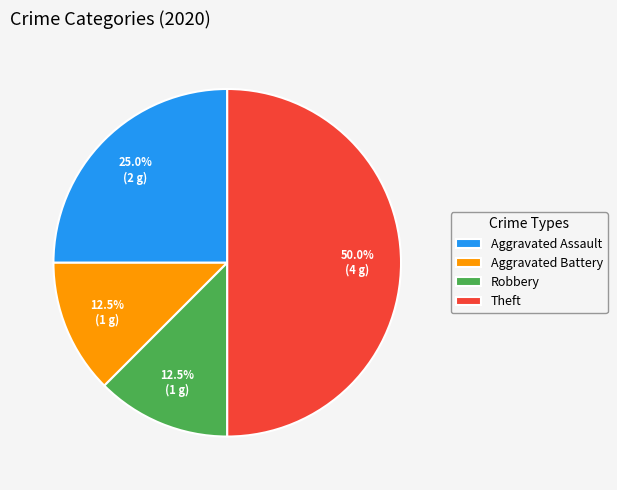

What is the total percentage of Theft and Aggravated Battery?

62.5%